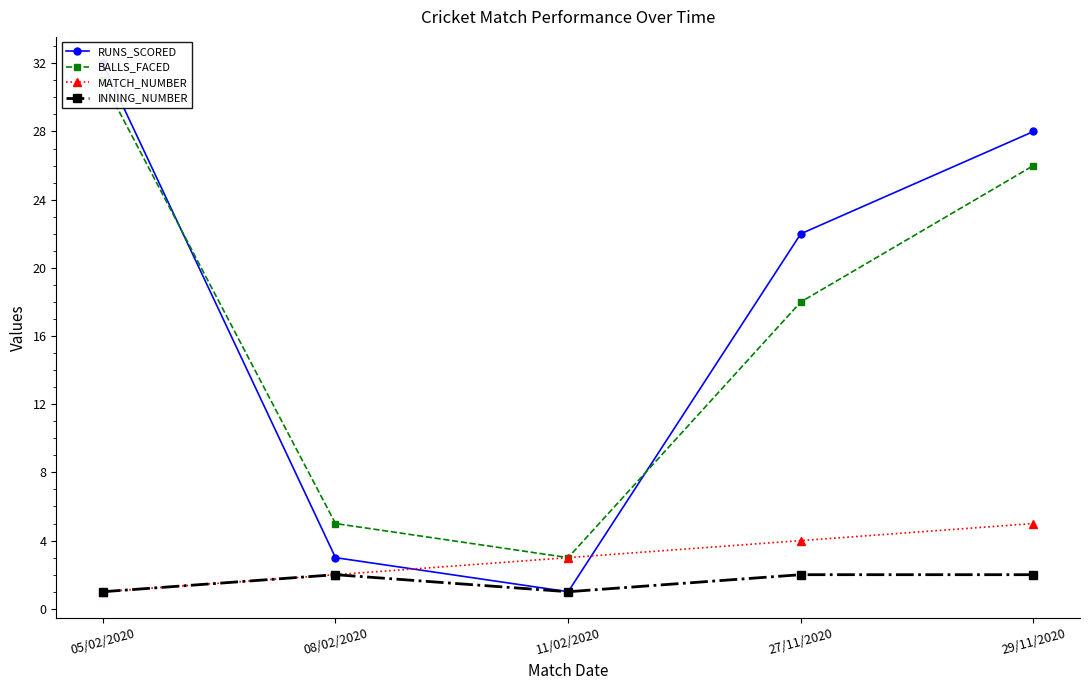

Where is BALLS_FACED nearest to the value 17?

27/11/2020